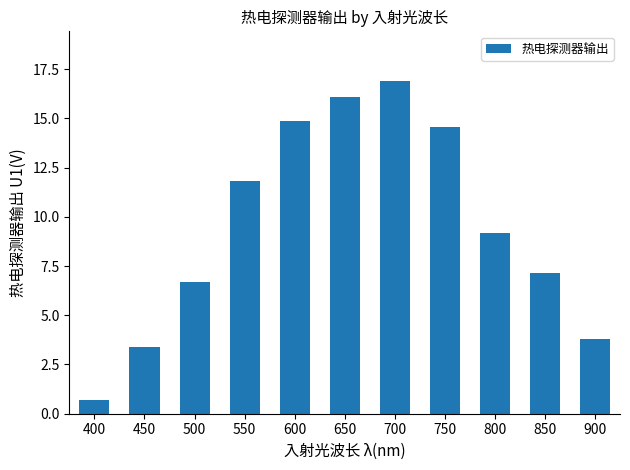

Reading left to right, transcribe all the data shown in this chart.

0.7	3.4	6.7	11.8	14.8	16.1	16.9	14.6	9.2	7.1	3.8